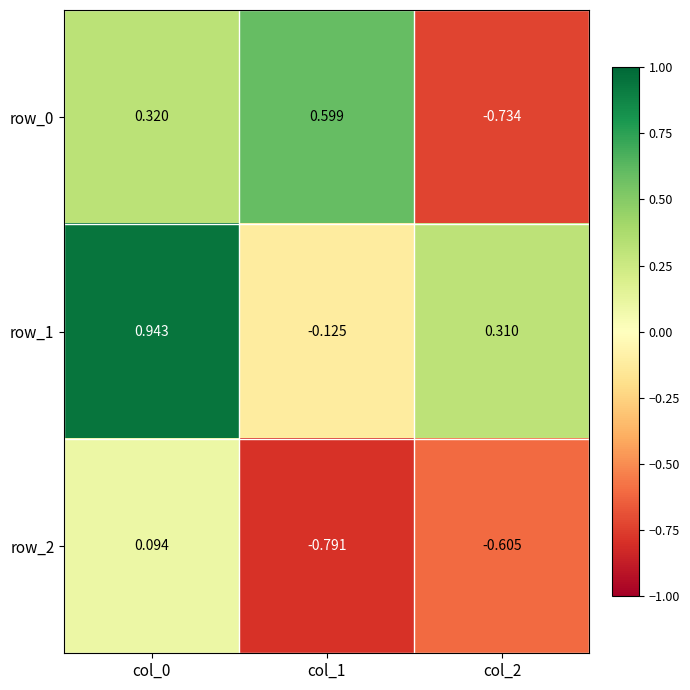

How many values in row_0 are below zero?

1